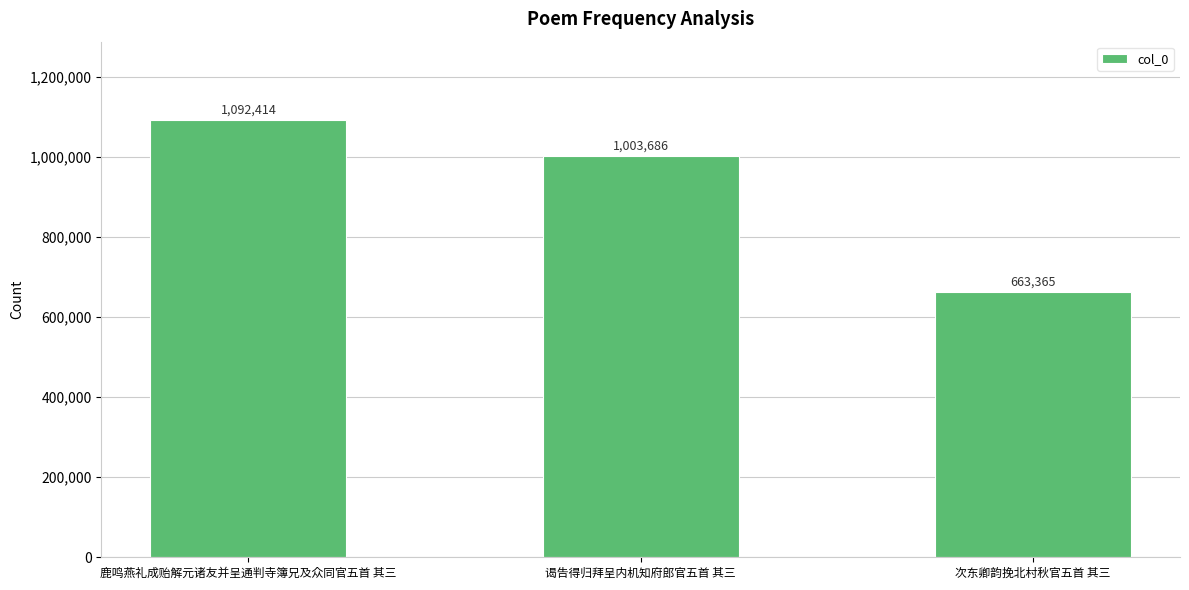

Reading left to right, transcribe all the data shown in this chart.

1092414	1003686	663365